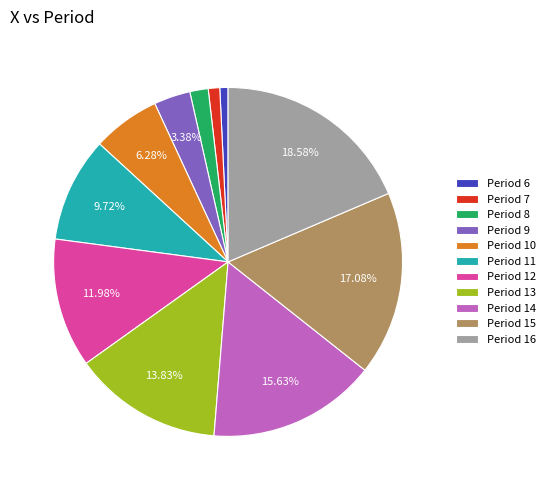

Is Period 11 the majority of the pie?

No